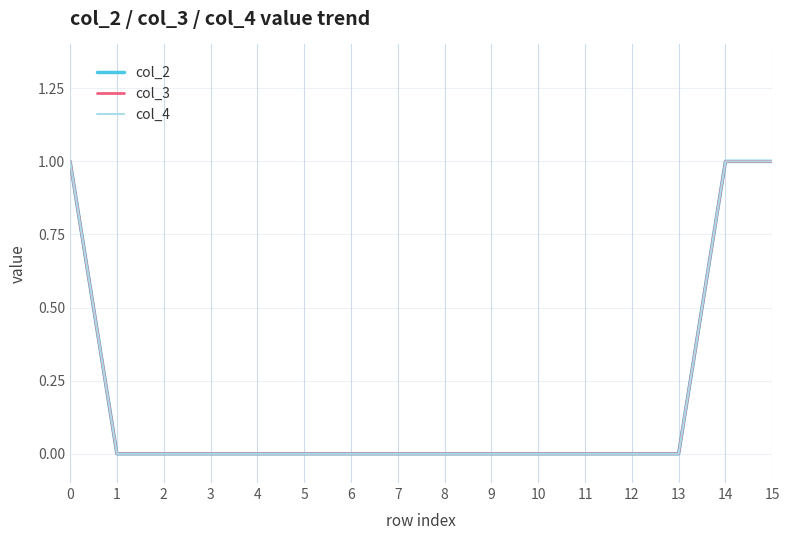

Does the chart display data point markers on the line(s)?

No